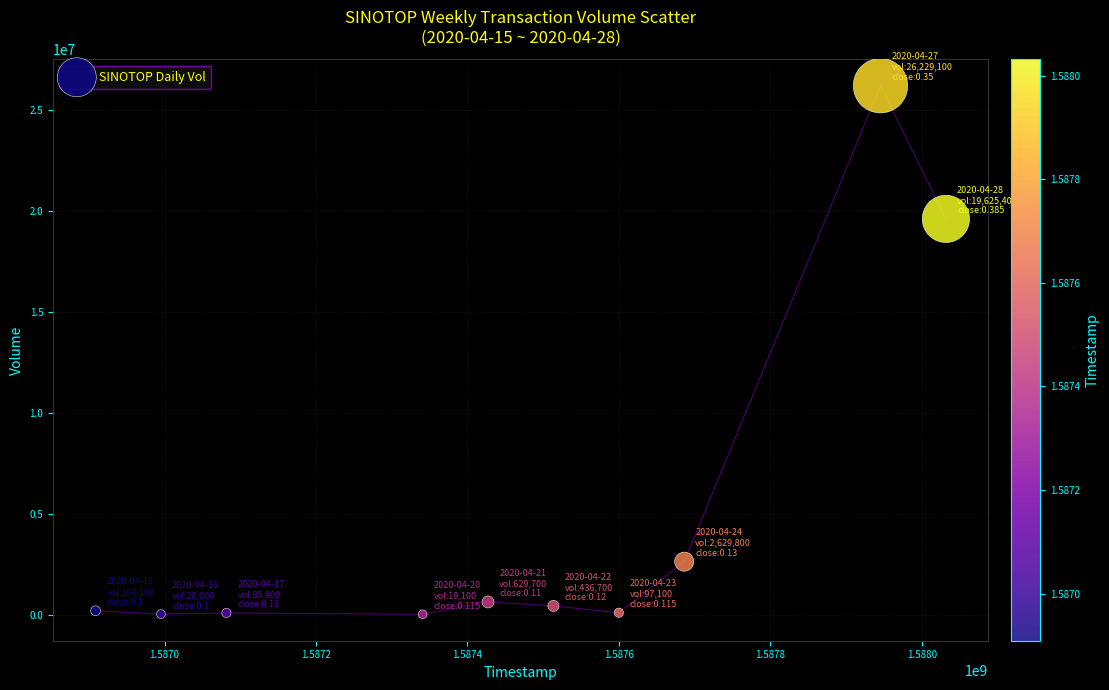

What is the average Y value?

4997390